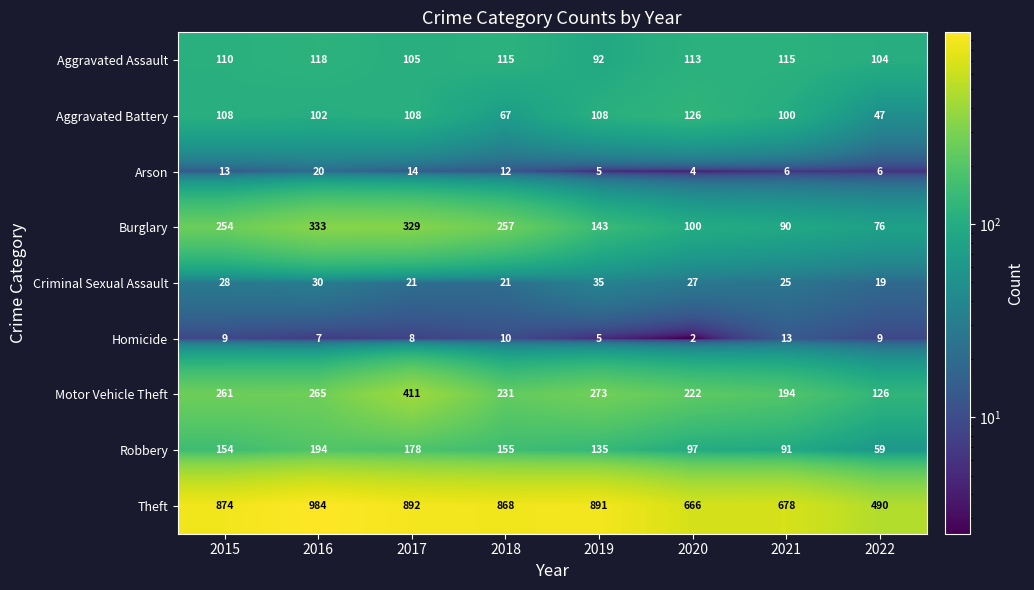

What is the maximum value shown in the chart?

984